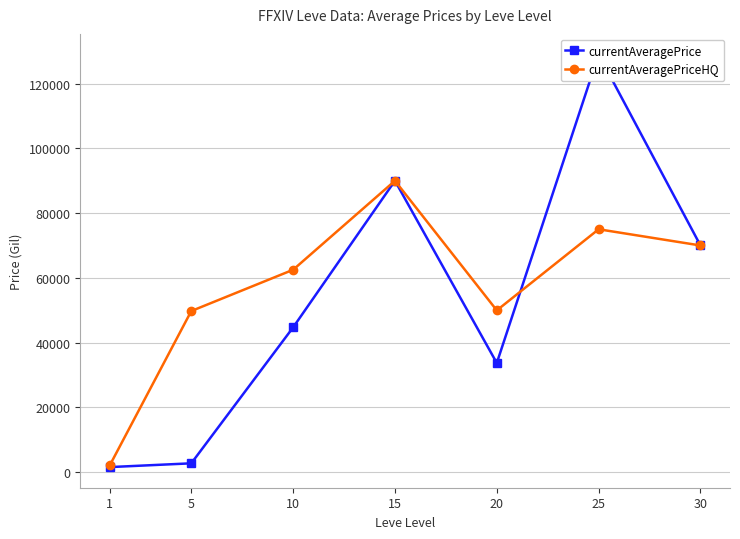

At which label does currentAveragePriceHQ first exceed 62509?

10